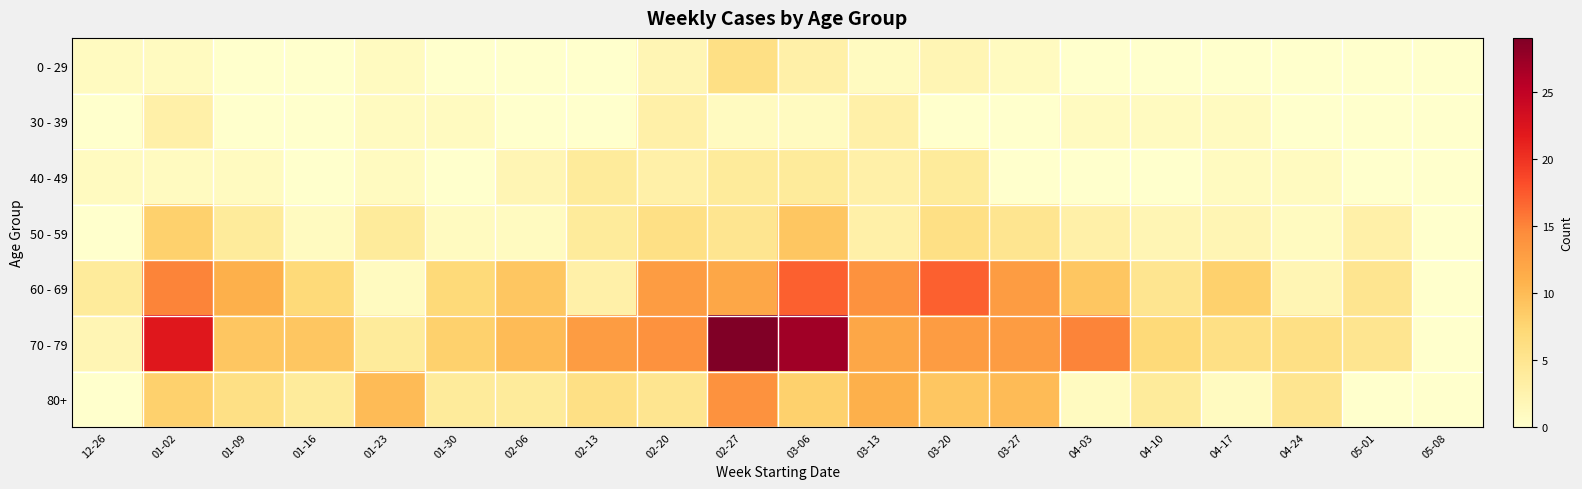

What is the maximum value shown in the chart?

29